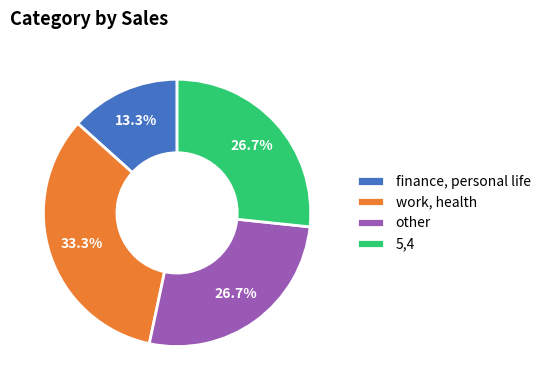

What is the smallest slice in the pie chart?

finance, personal life